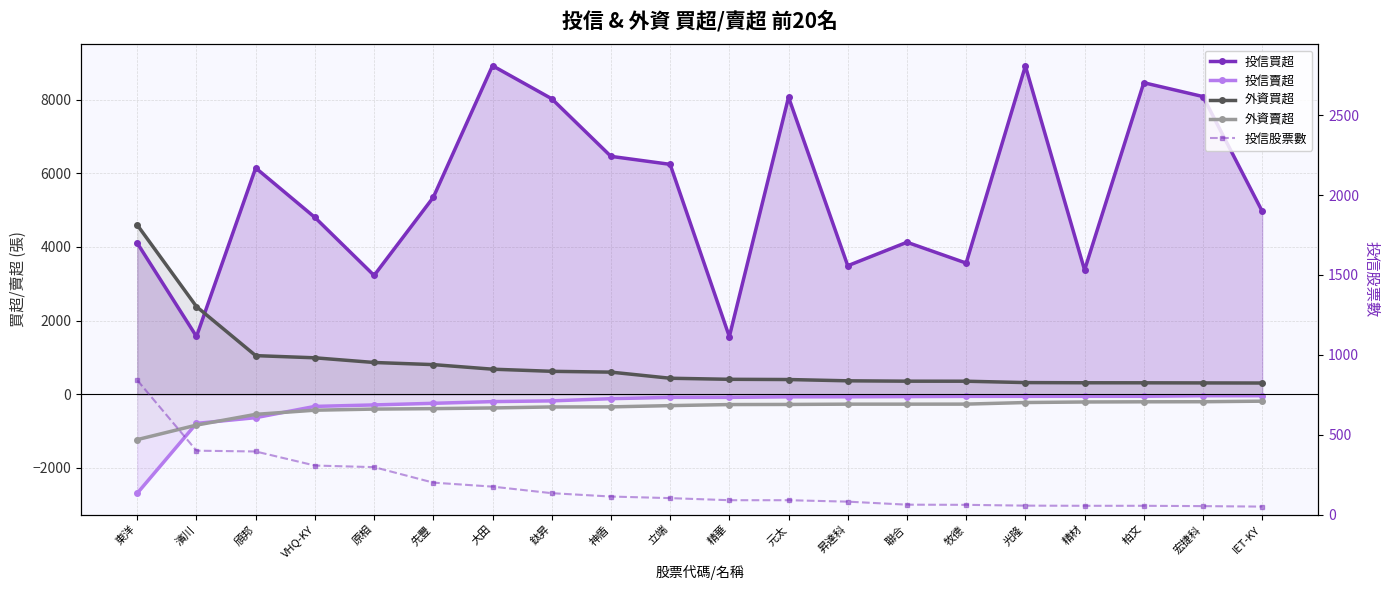

True or false: 外資買超 has a value of 312 at 精材.

True